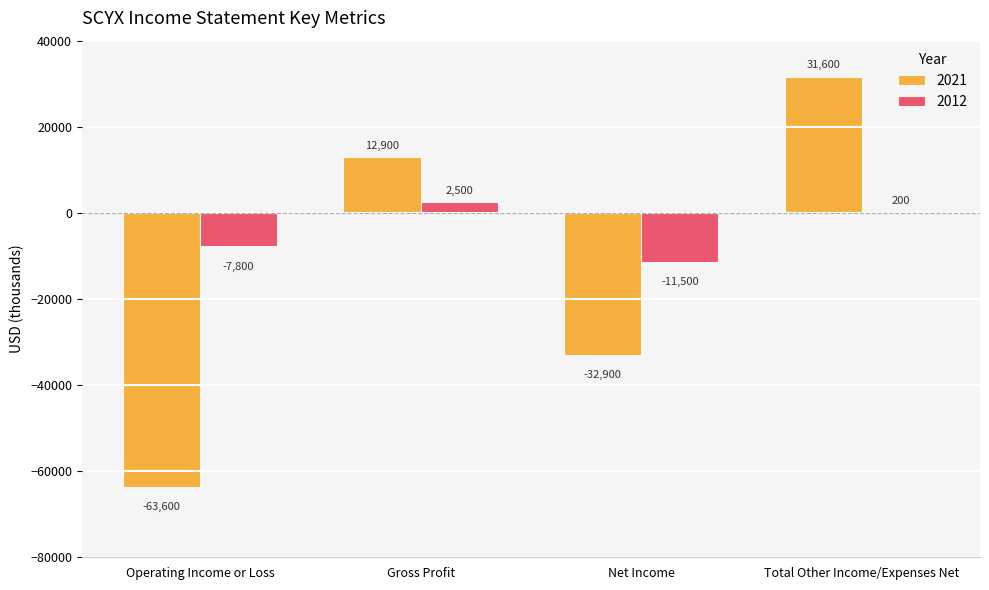

What is the average value of the 2012 series?

-4150